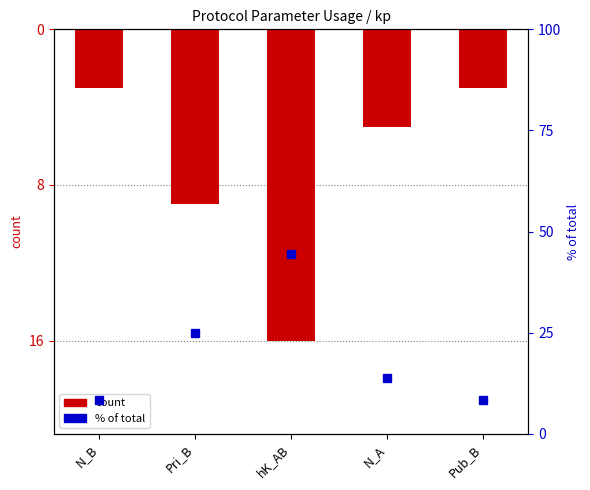

At which category does the chart reach its peak across all series?

N_B